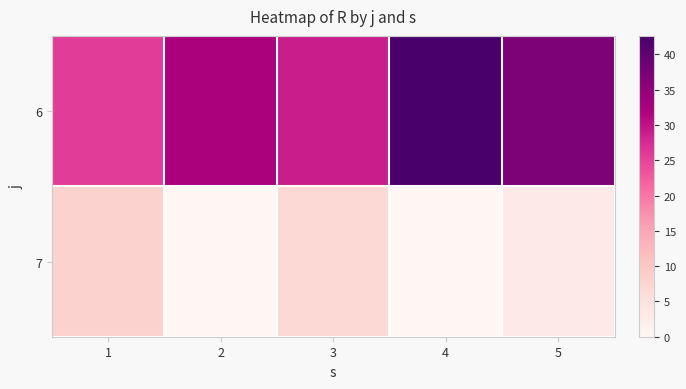

At which category is the sum across all series the highest?

4